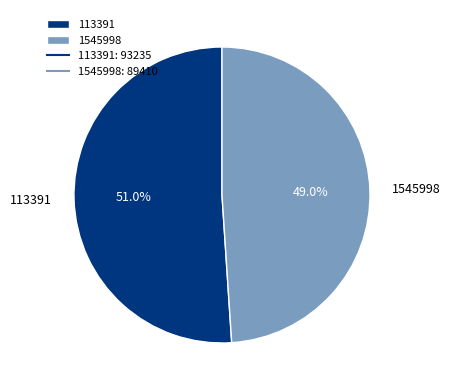

How many slices are in this pie chart?

2